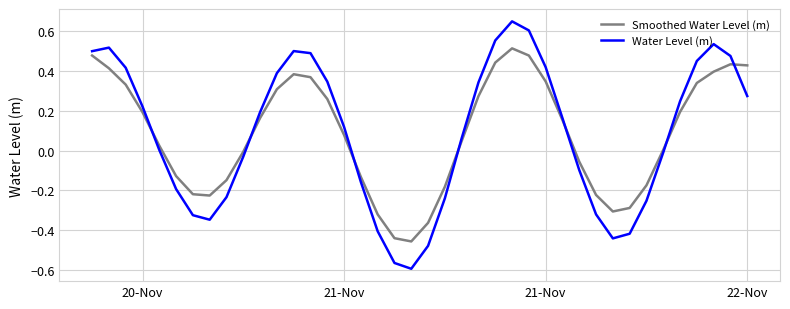

What are all the series names shown in the legend?

Smoothed Water Level (m), Water Level (m)